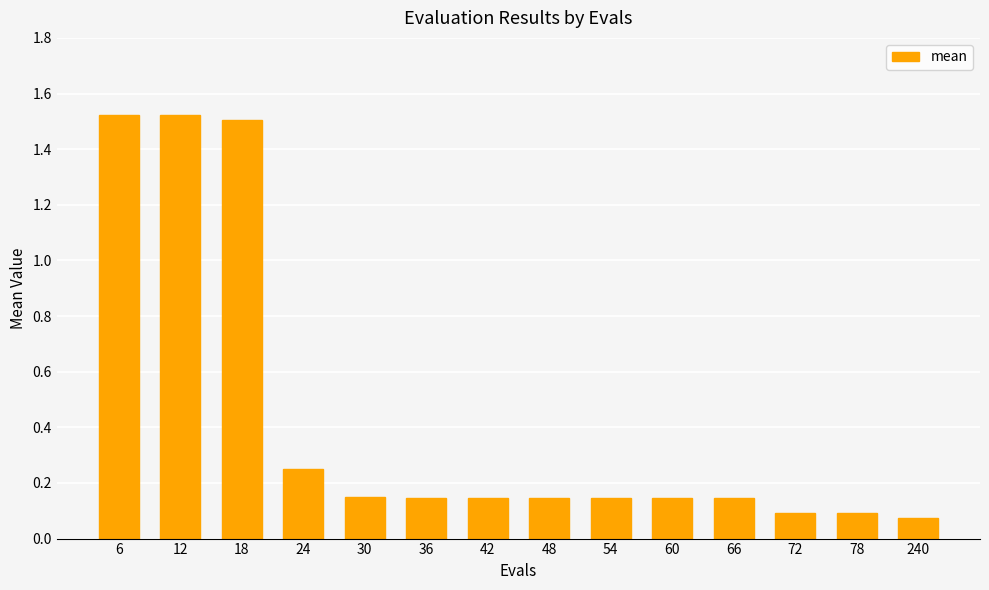

Which has a higher value, 6 or 42?

6